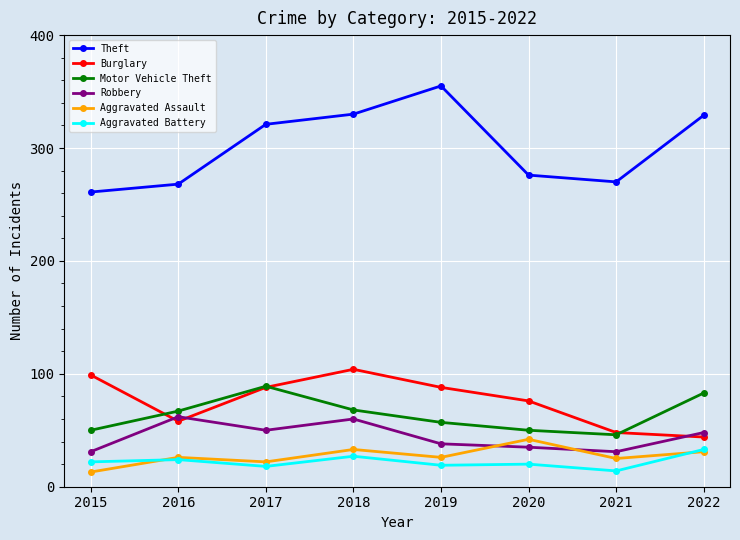

True or false: Aggravated Battery and Robbery intersect in this chart.

False